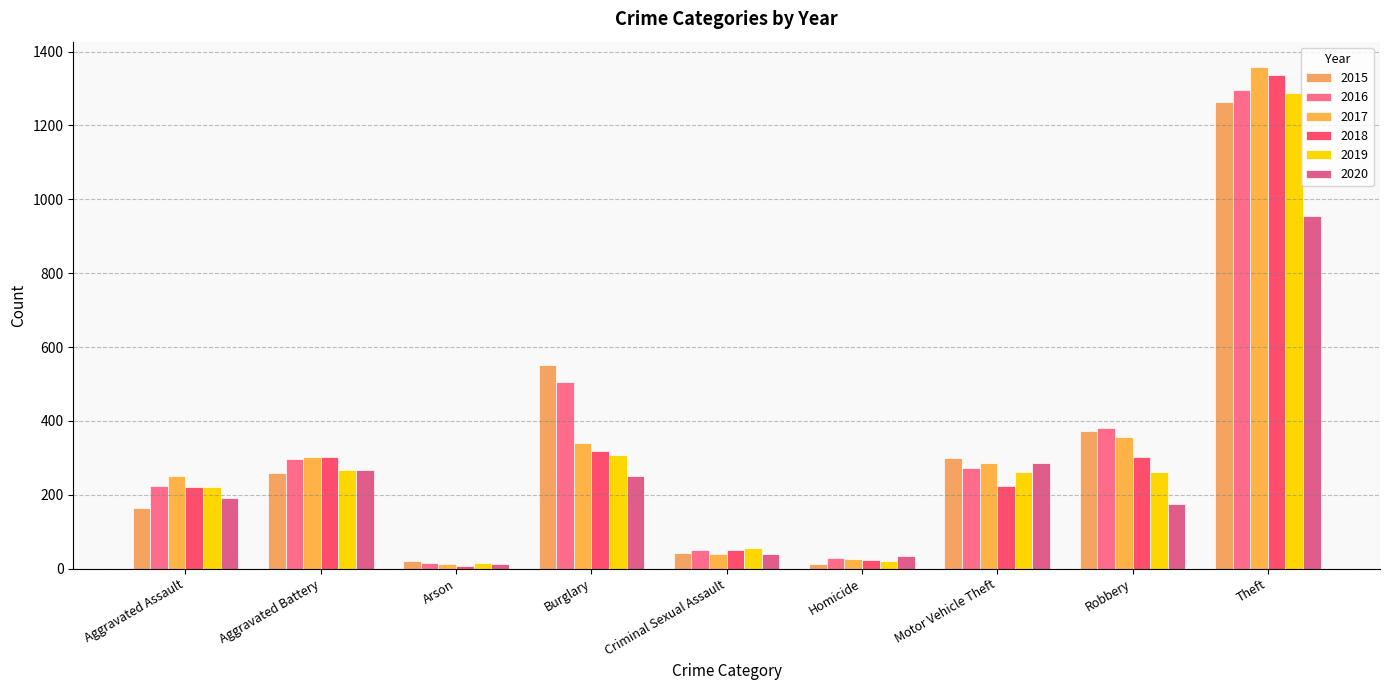

Read the 2018 value at Motor Vehicle Theft, to the nearest 10.

220